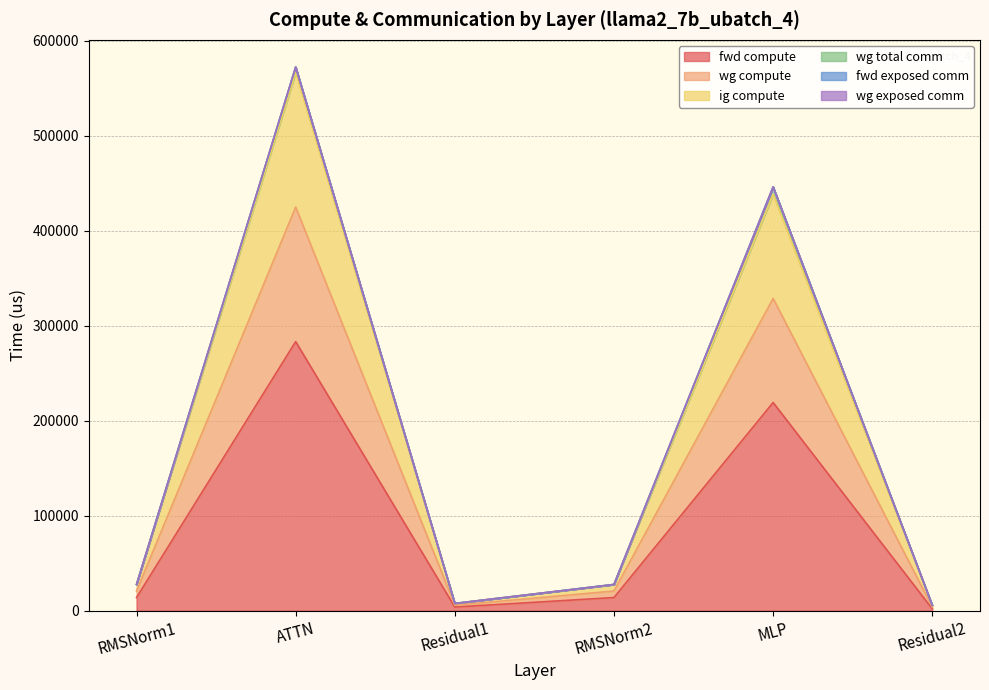

At which category does fwd compute reach its first local peak?

ATTN